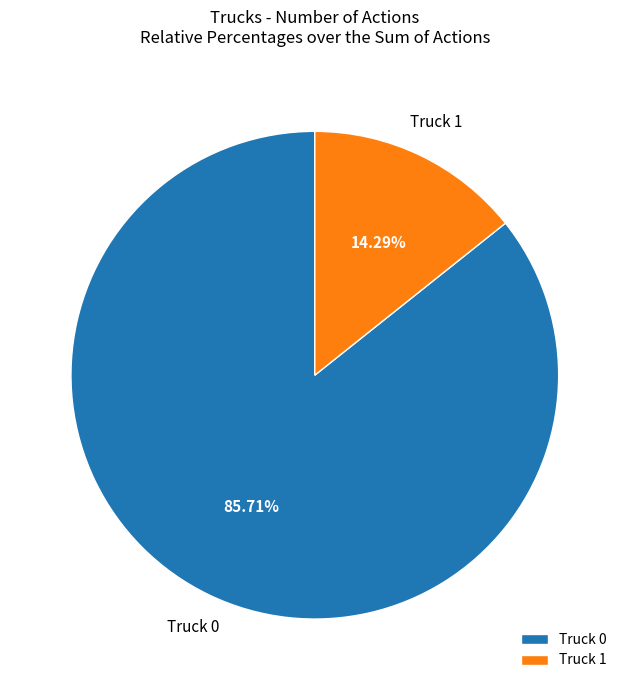

What is the majority slice?

Truck 0